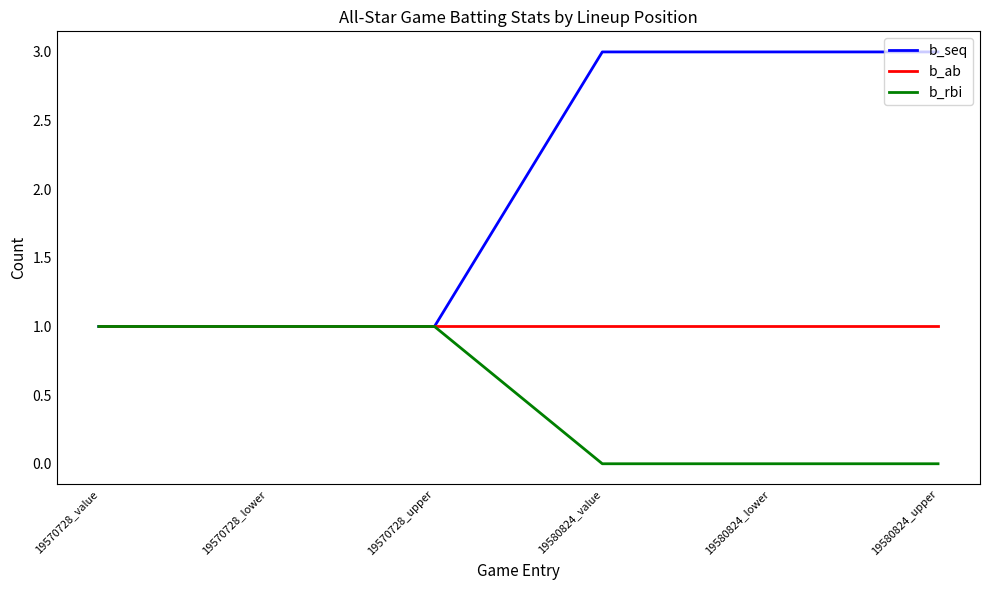

What position from the left is 19580824_value?

4